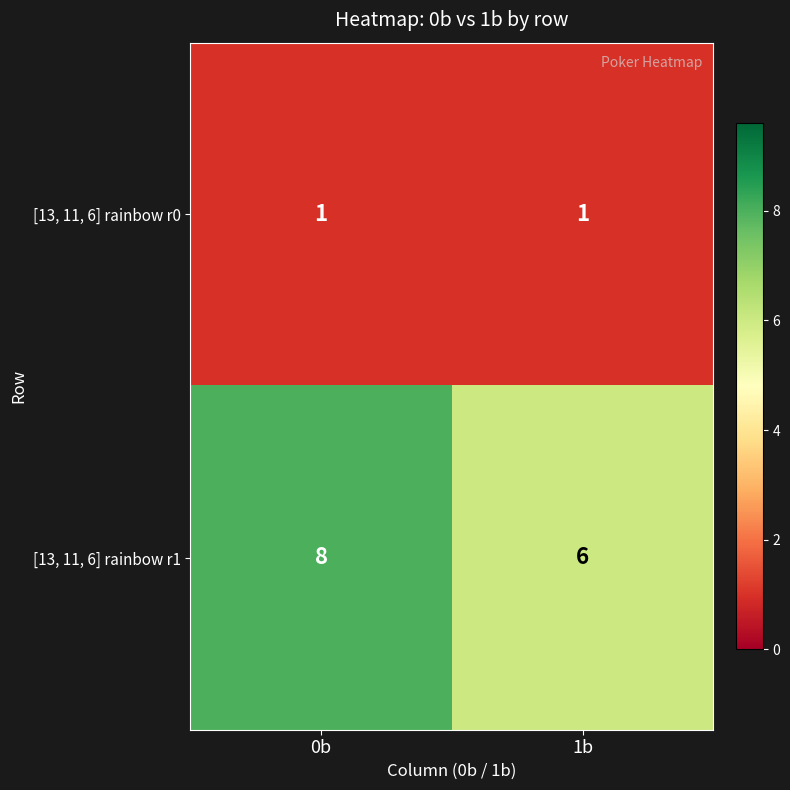

Which category has the lowest value in the [13, 11, 6] rainbow r1 series?

1b